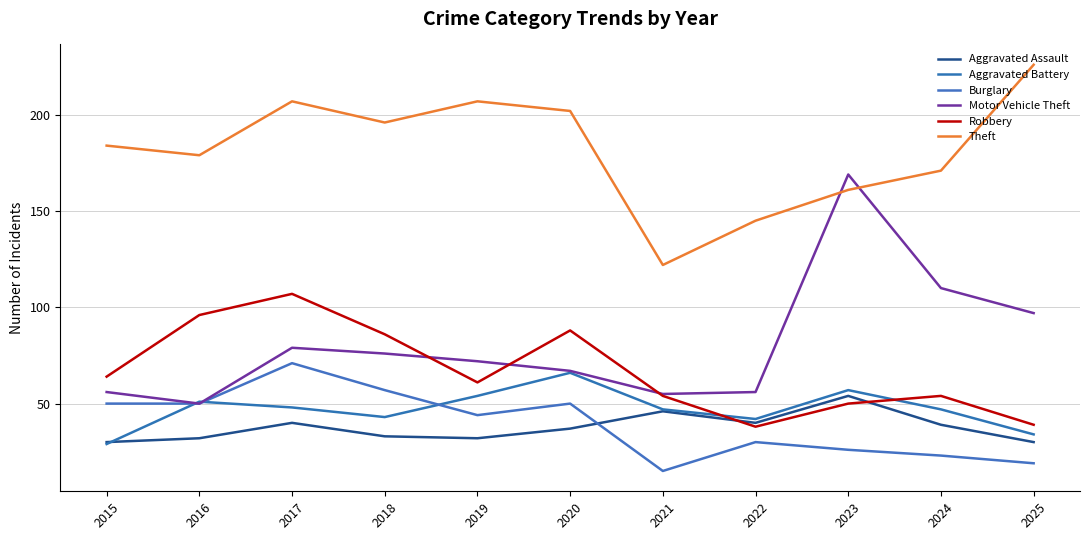

The Aggravated Battery series shows 84 at 2017. True or false?

False